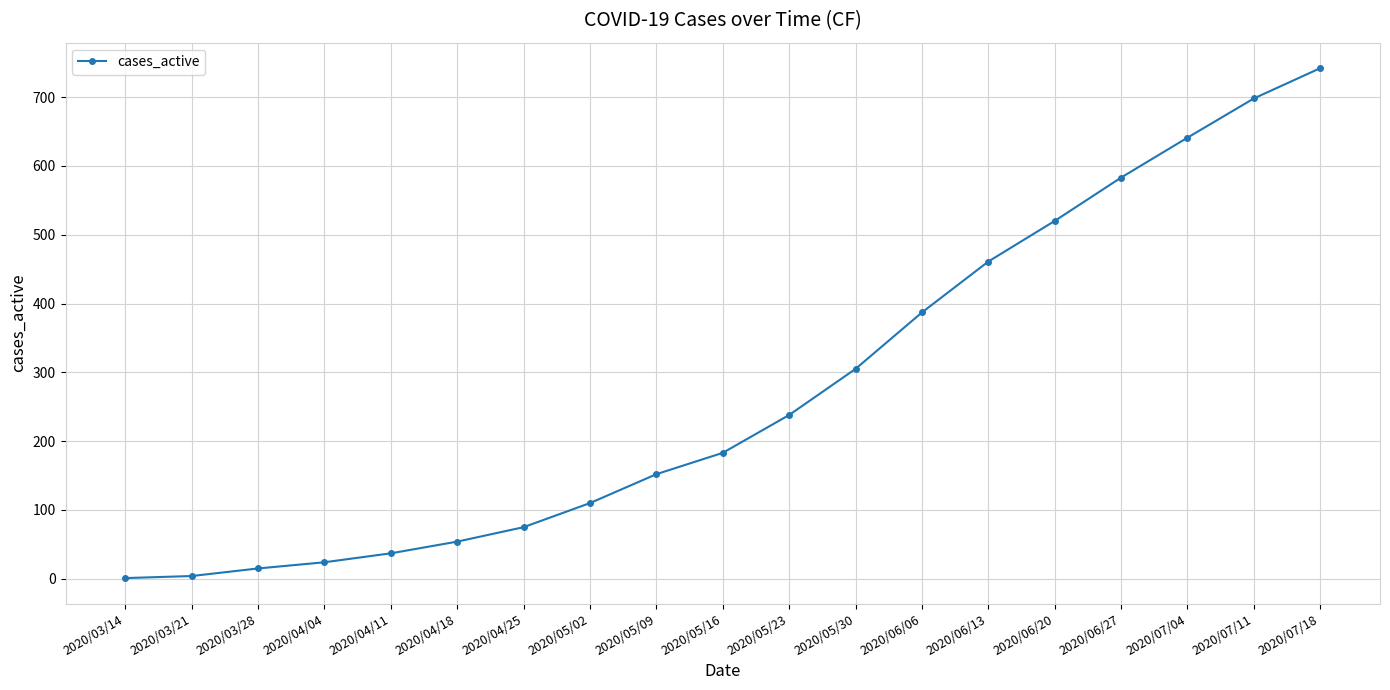

The chart shows a value of 110 at 2020/05/02. True or false?

True